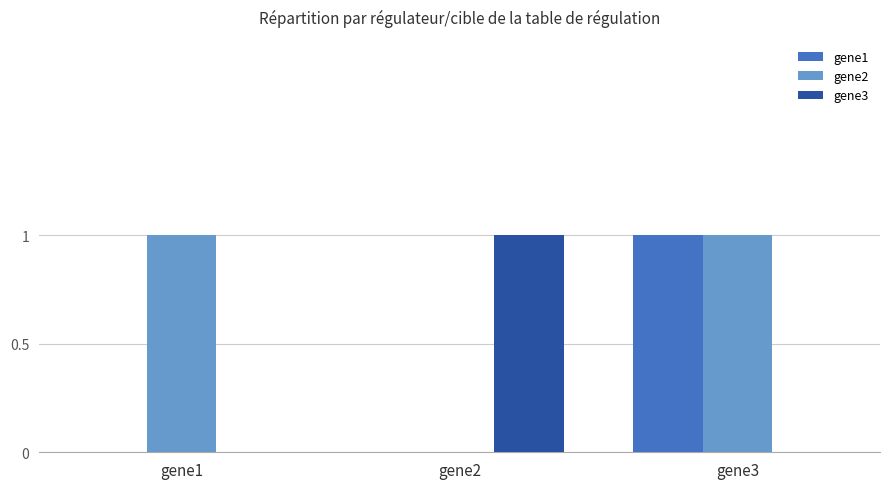

At which category is the sum across all series the highest?

gene3